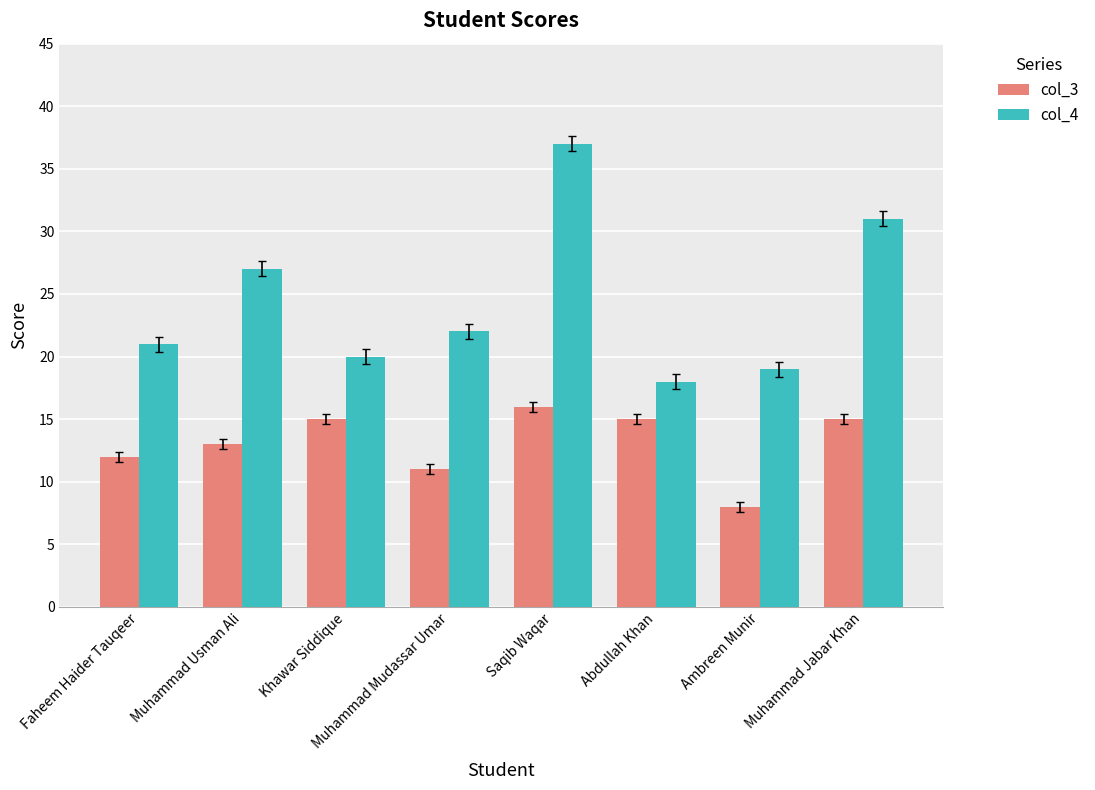

Count the col_3 values in the range 12 to 15.

5